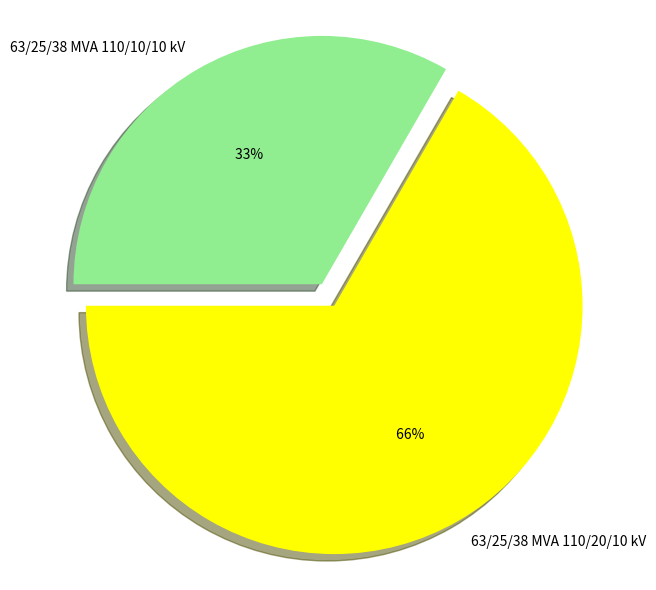

To the nearest percent, what is the difference between the largest and smallest slice percentages?

33%